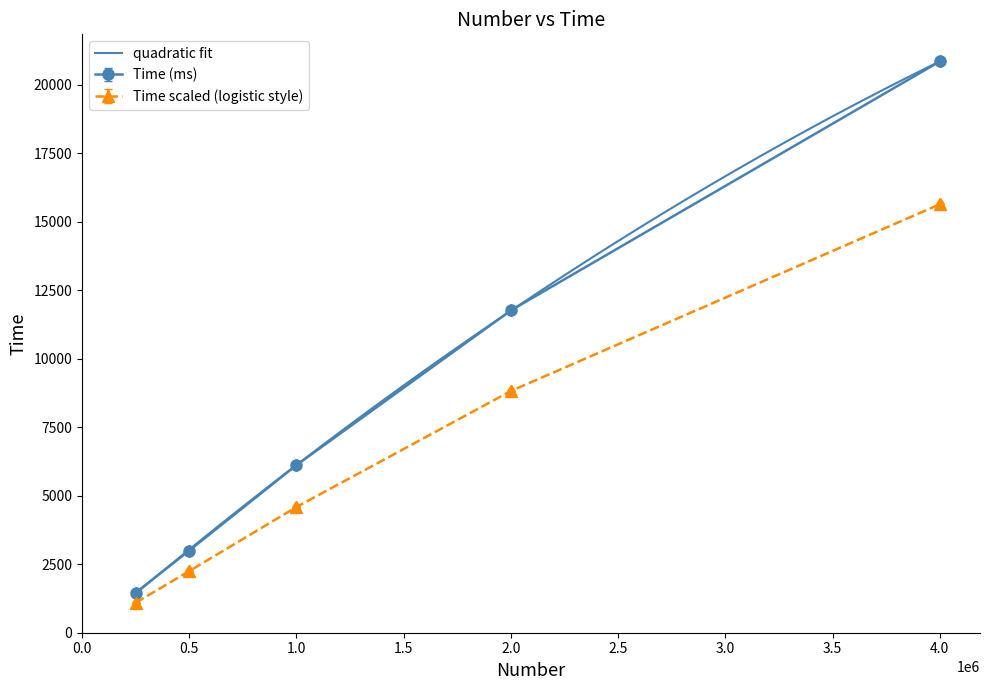

What is the maximum value shown in the chart?

20849.6